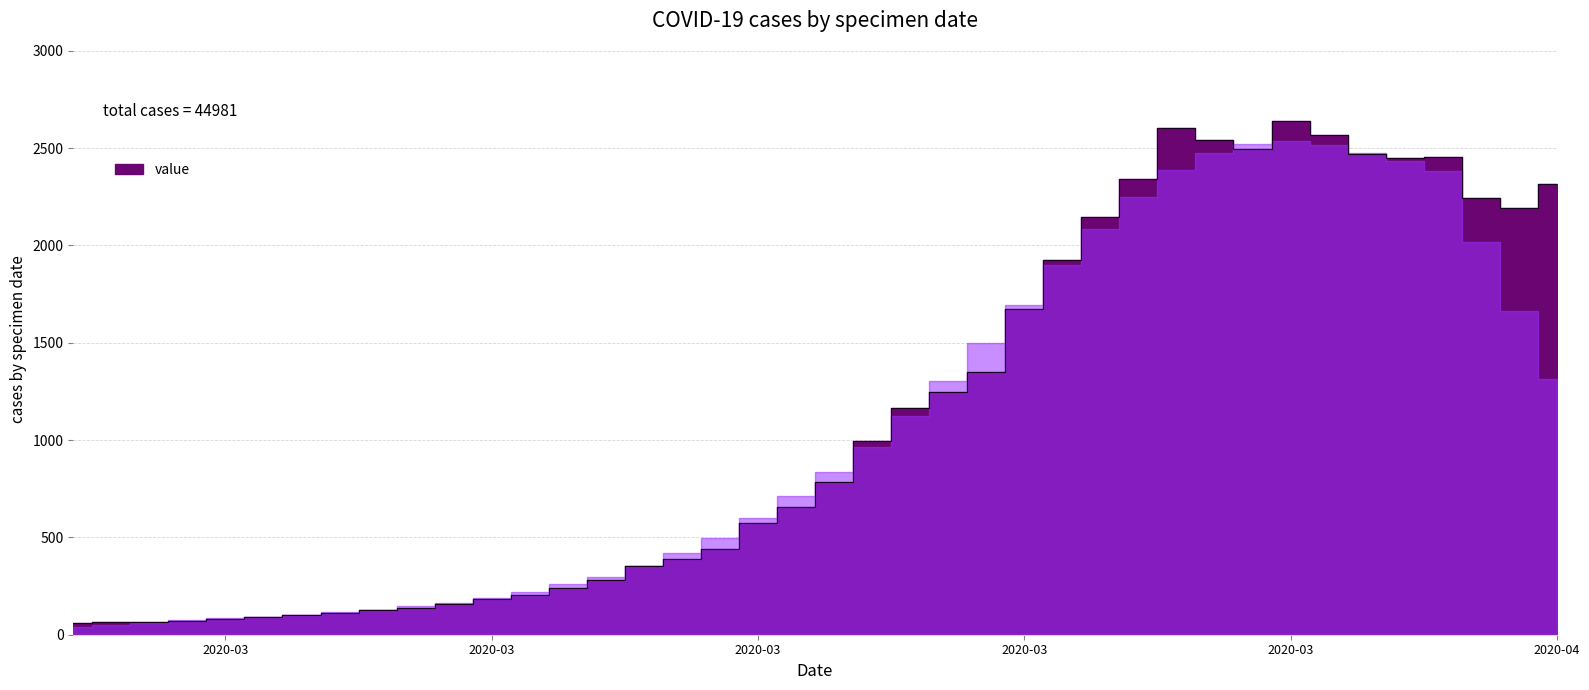

Between 2020-04-06 and 2020-03-01, which is larger?

2020-04-06